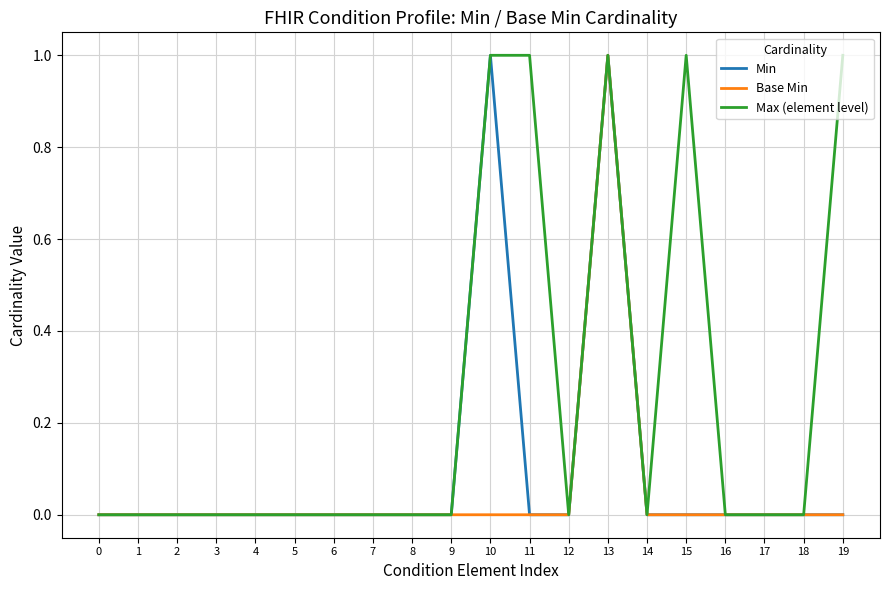

How many lines are shown in the chart?

3